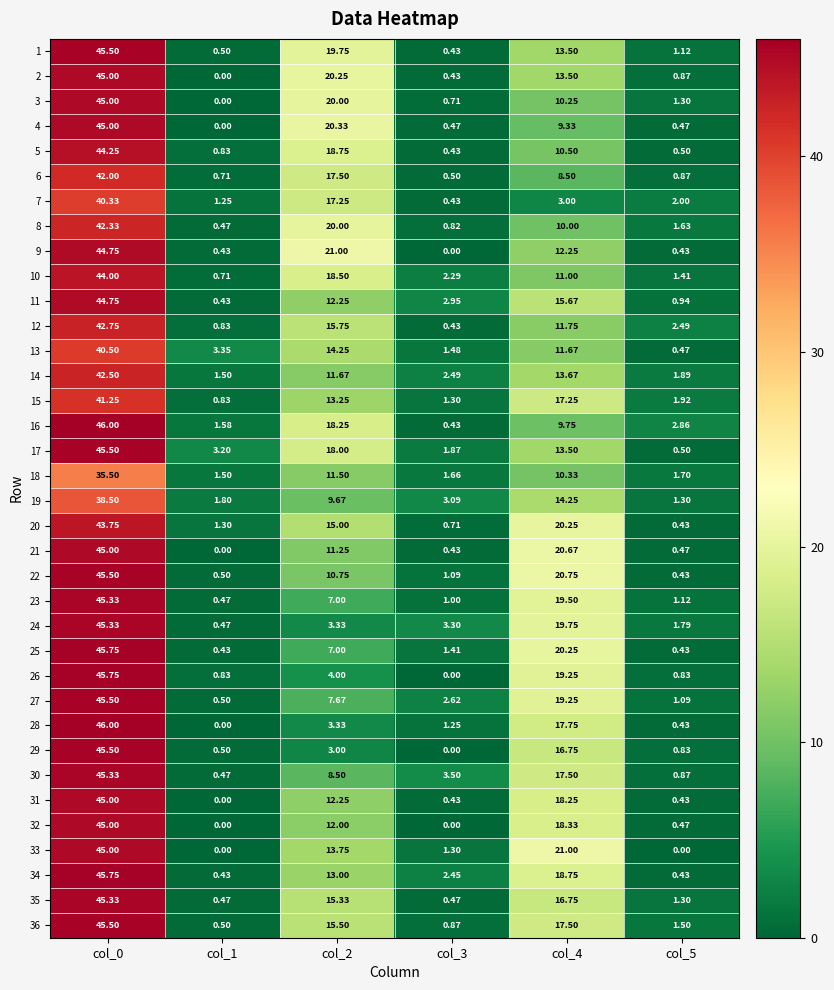

Is the value of 23 at col_0 greater than the value of 11 at col_0?

Yes